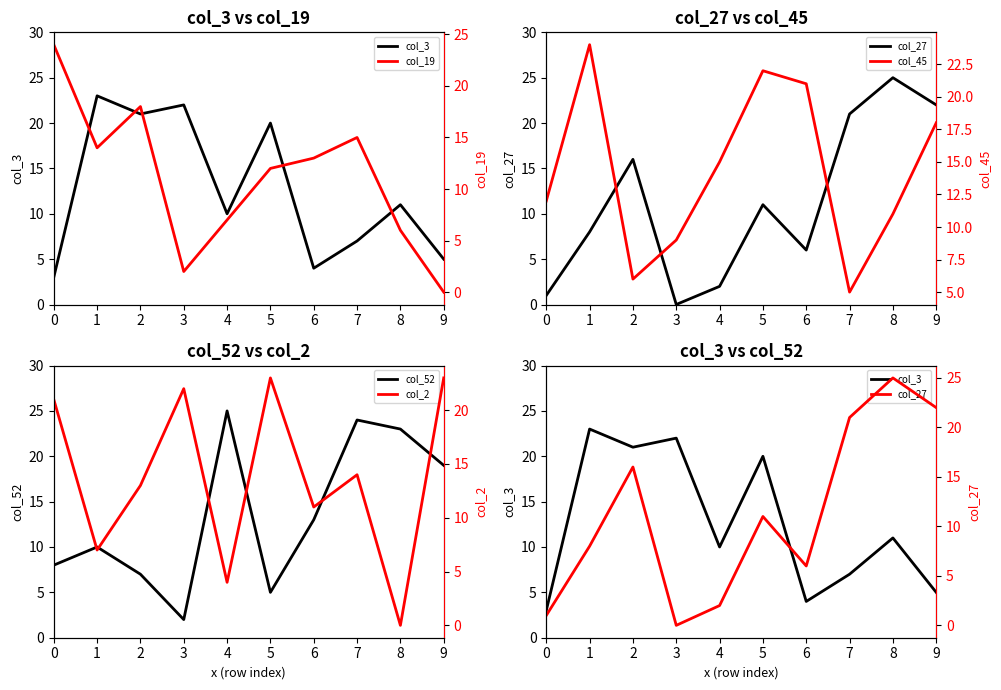

Reading left to right, extract all data points from this chart.

col_3: 0=3	1=23	2=21	3=22	4=10	5=20	6=4	7=7	8=11	9=5
col_27: 0=1	1=8	2=16	3=0	4=2	5=11	6=6	7=21	8=25	9=22
col_52: 0=8	1=10	2=7	3=2	4=25	5=5	6=13	7=24	8=23	9=19
col_19: 0=24	1=14	2=18	3=2	4=7	5=12	6=13	7=15	8=6	9=0
col_45: 0=12	1=24	2=6	3=9	4=15	5=22	6=21	7=5	8=11	9=18
col_2: 0=21	1=7	2=13	3=22	4=4	5=23	6=11	7=14	8=0	9=23